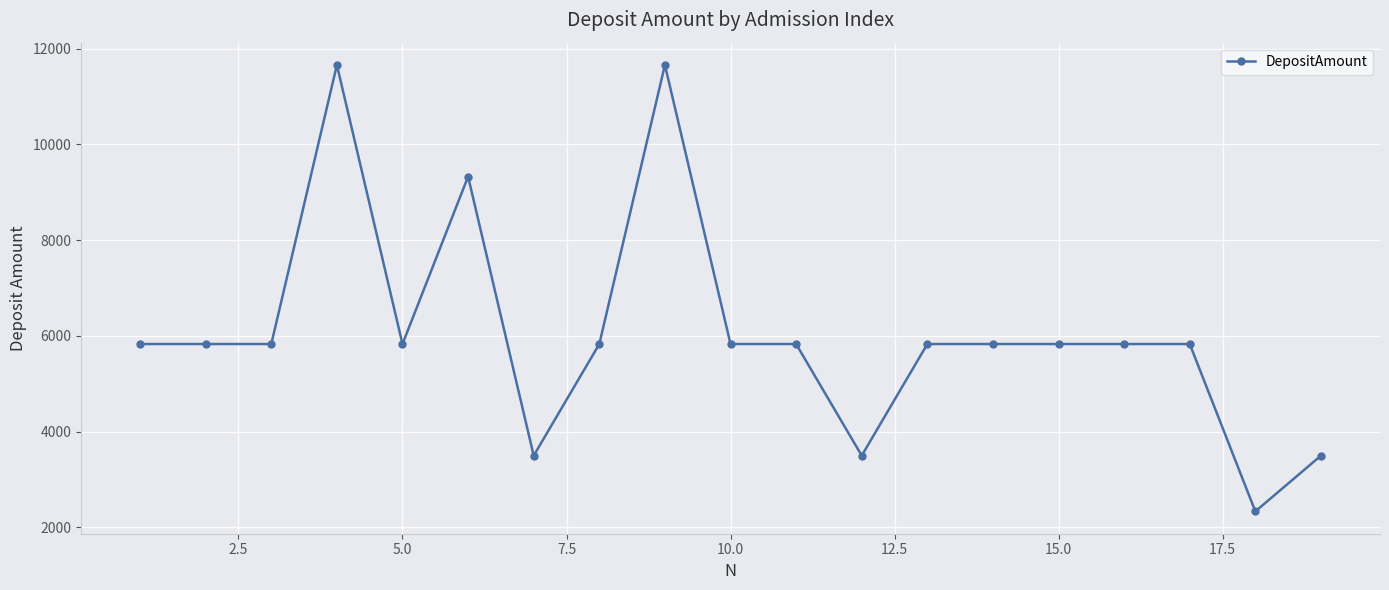

What is the value of the 5th point from the left?

5829